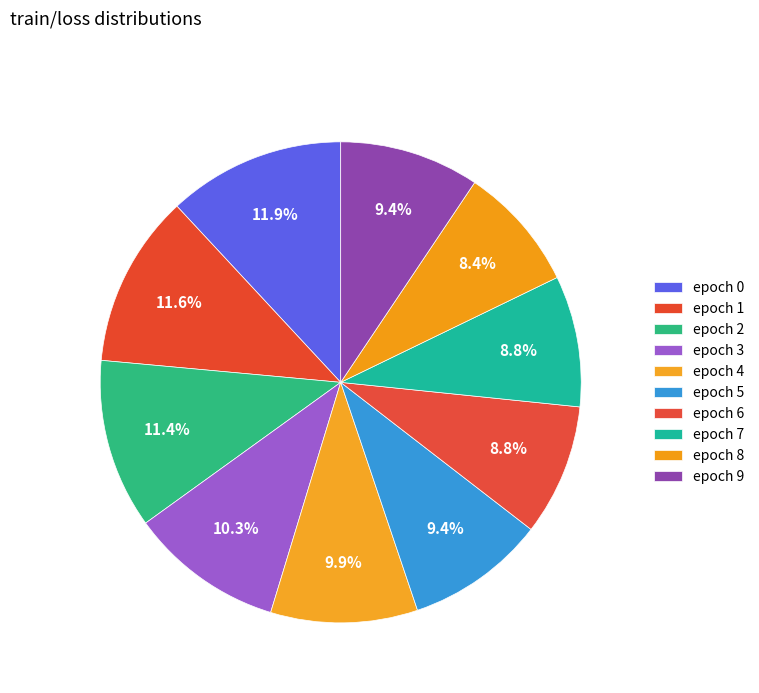

Is there any slice that represents more than half of the pie?

No